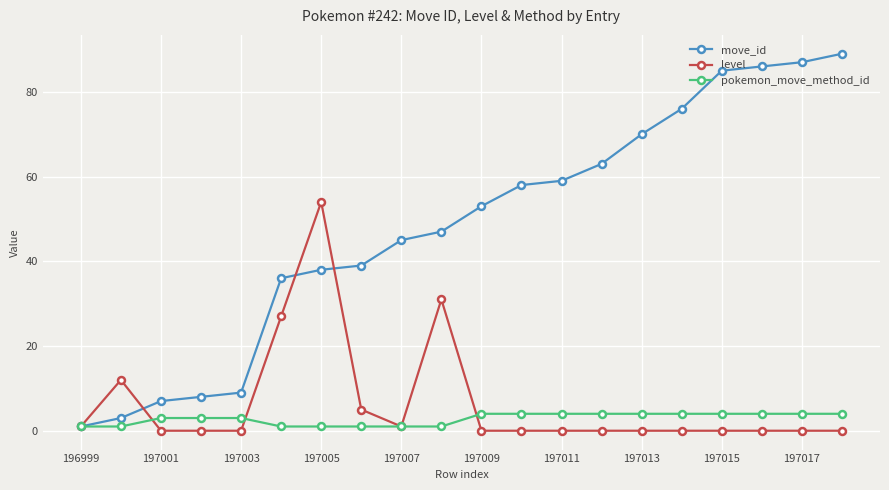

What is the difference between the maximum and minimum values in the level series?

54